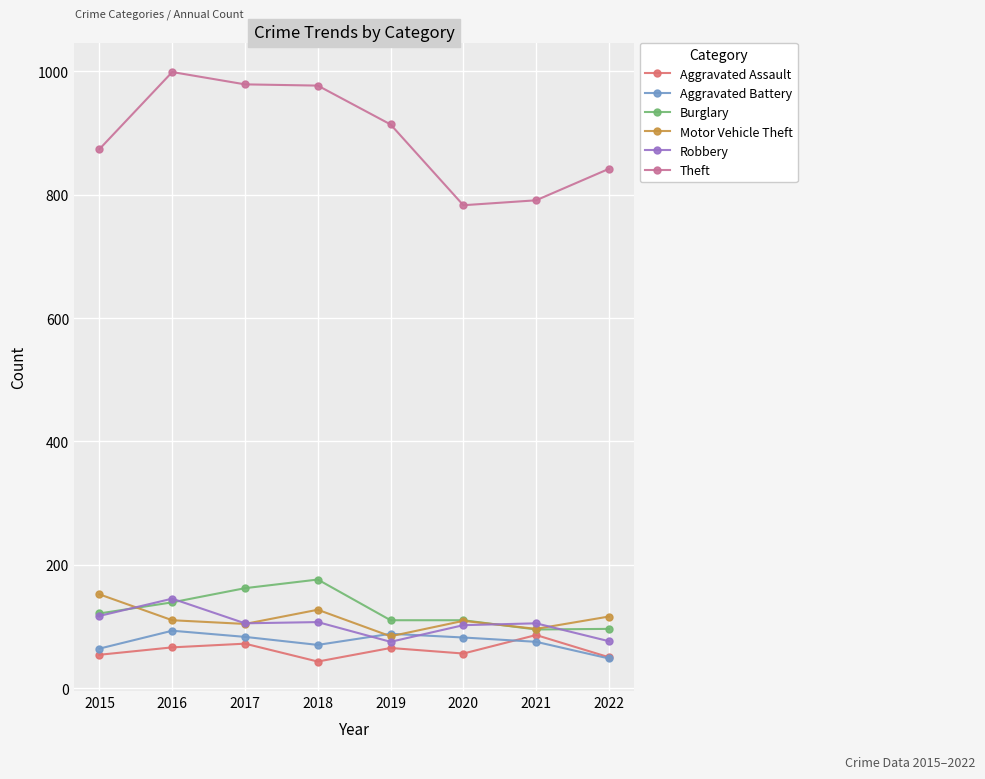

True or false: Robbery and Aggravated Assault cross at least once.

False